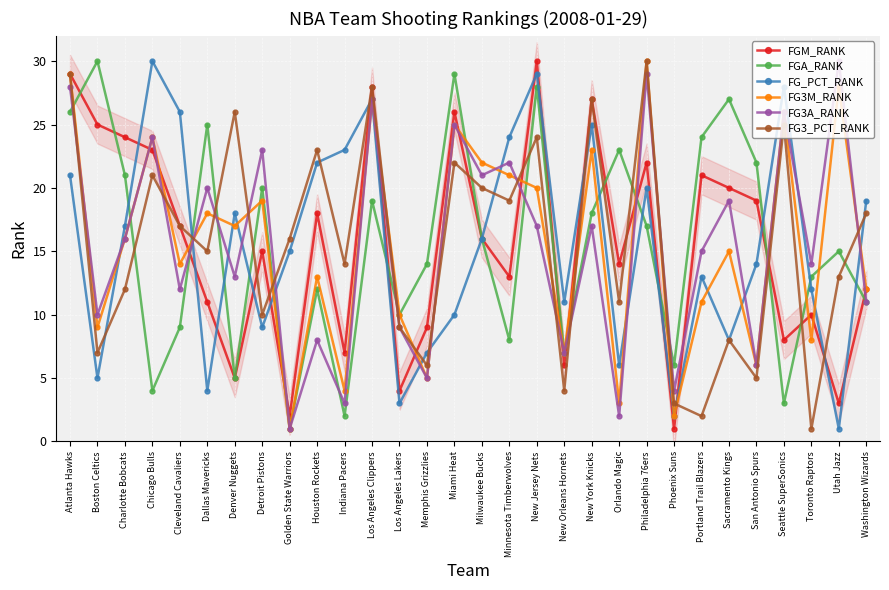

How many interior local peaks does the FG3A_RANK series have?

12